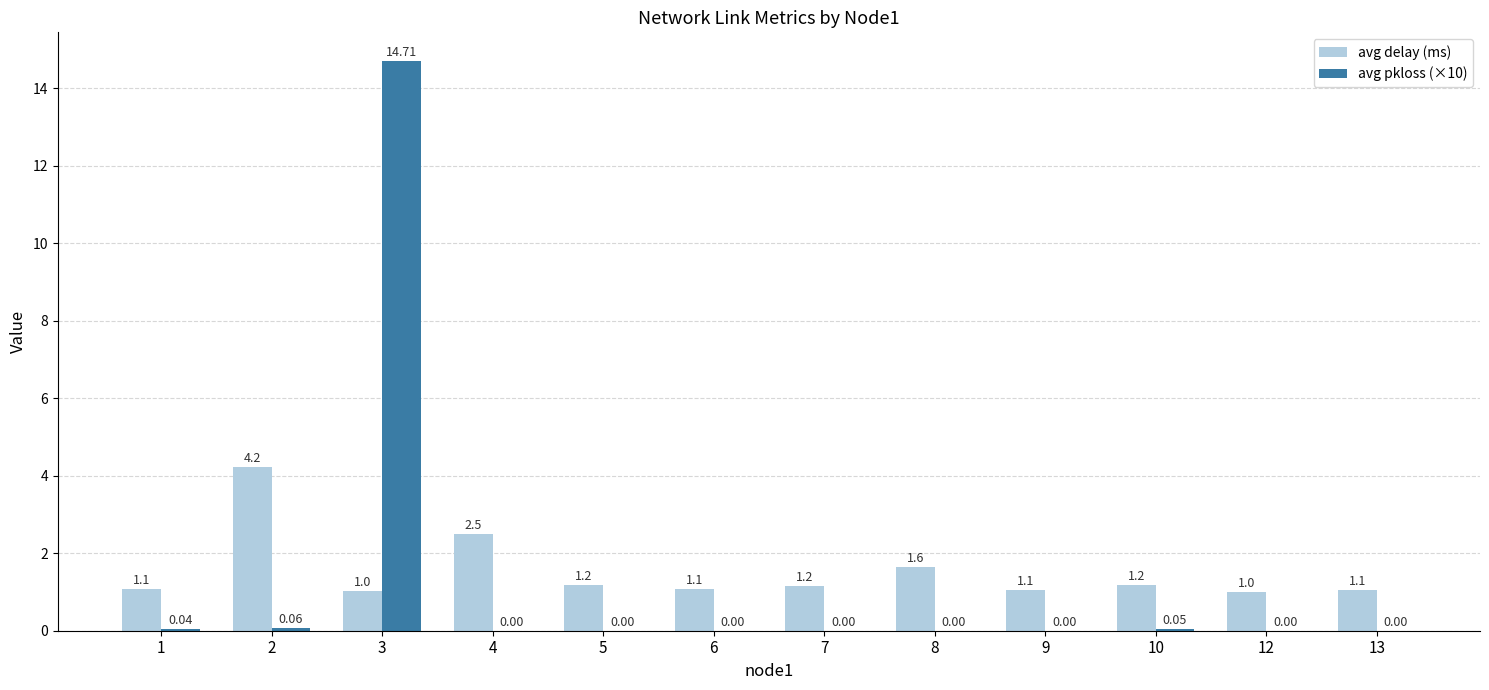

What is the spread (max minus min) of values at 7?

1.2